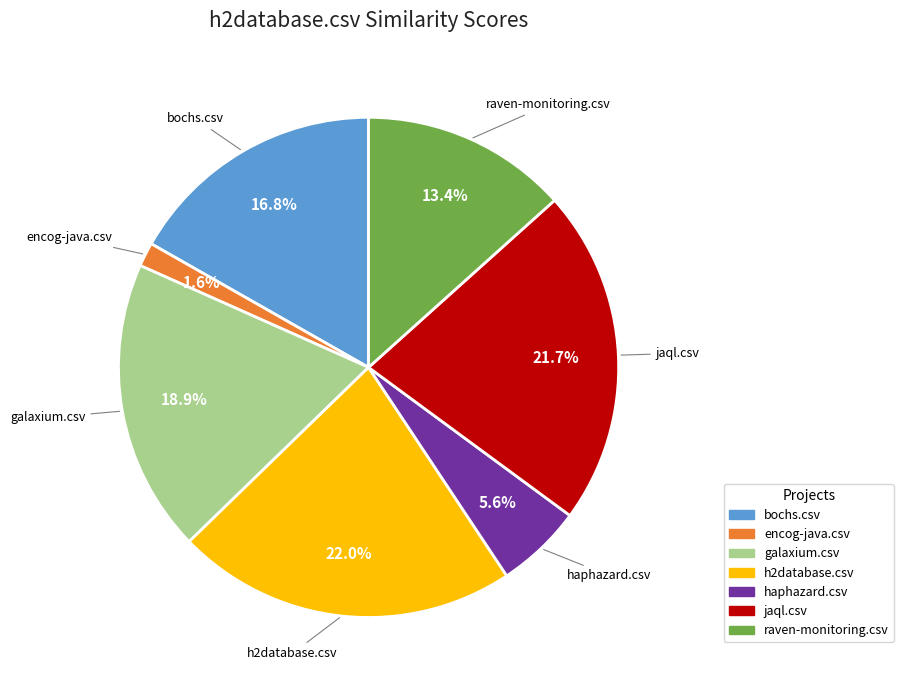

To the nearest percent, what is the difference between the largest and smallest slice percentages?

20%